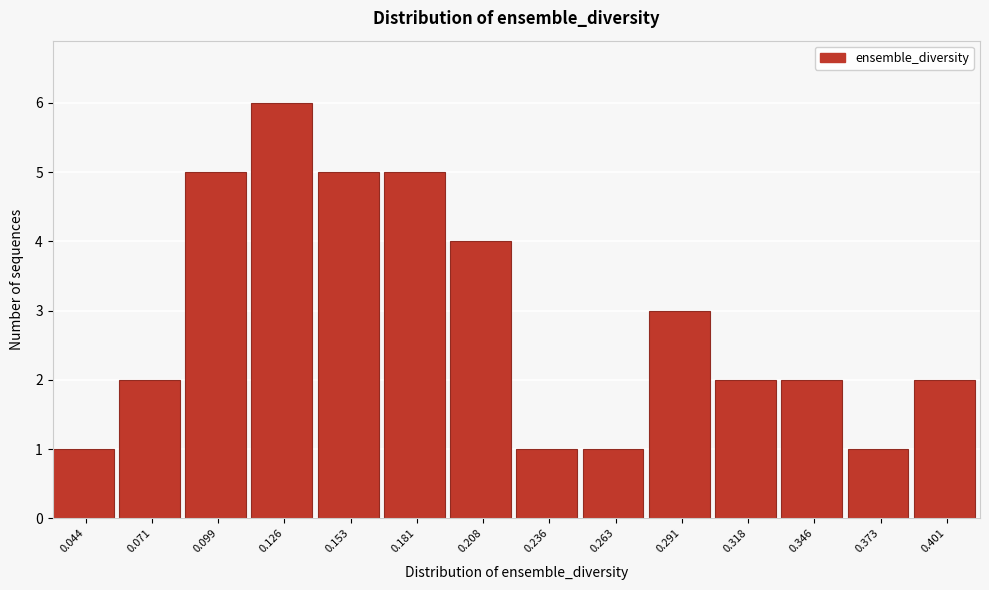

Reading right to left, transcribe all the data shown in this chart.

0.401=2	0.373=1	0.346=2	0.318=2	0.291=3	0.263=1	0.236=1	0.208=4	0.181=5	0.153=5	0.126=6	0.099=5	0.071=2	0.044=1